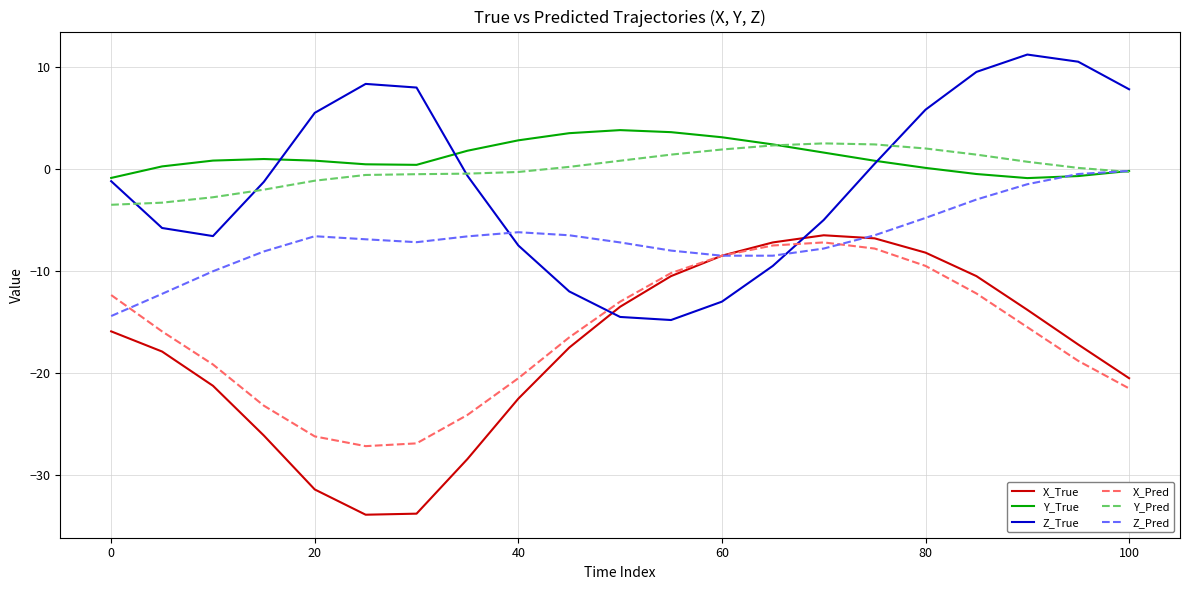

What is the lowest value of the Z_Pred series?

-14.4